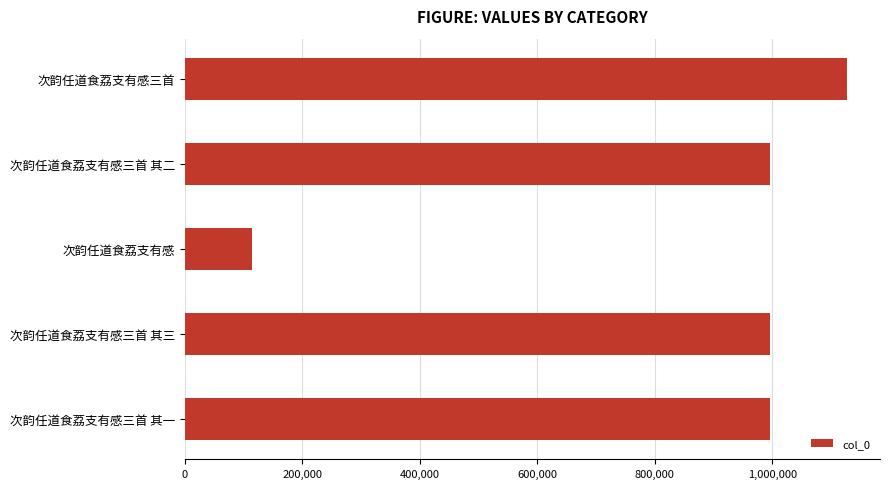

Which category has the lowest value across all series?

次韵任道食荔支有感